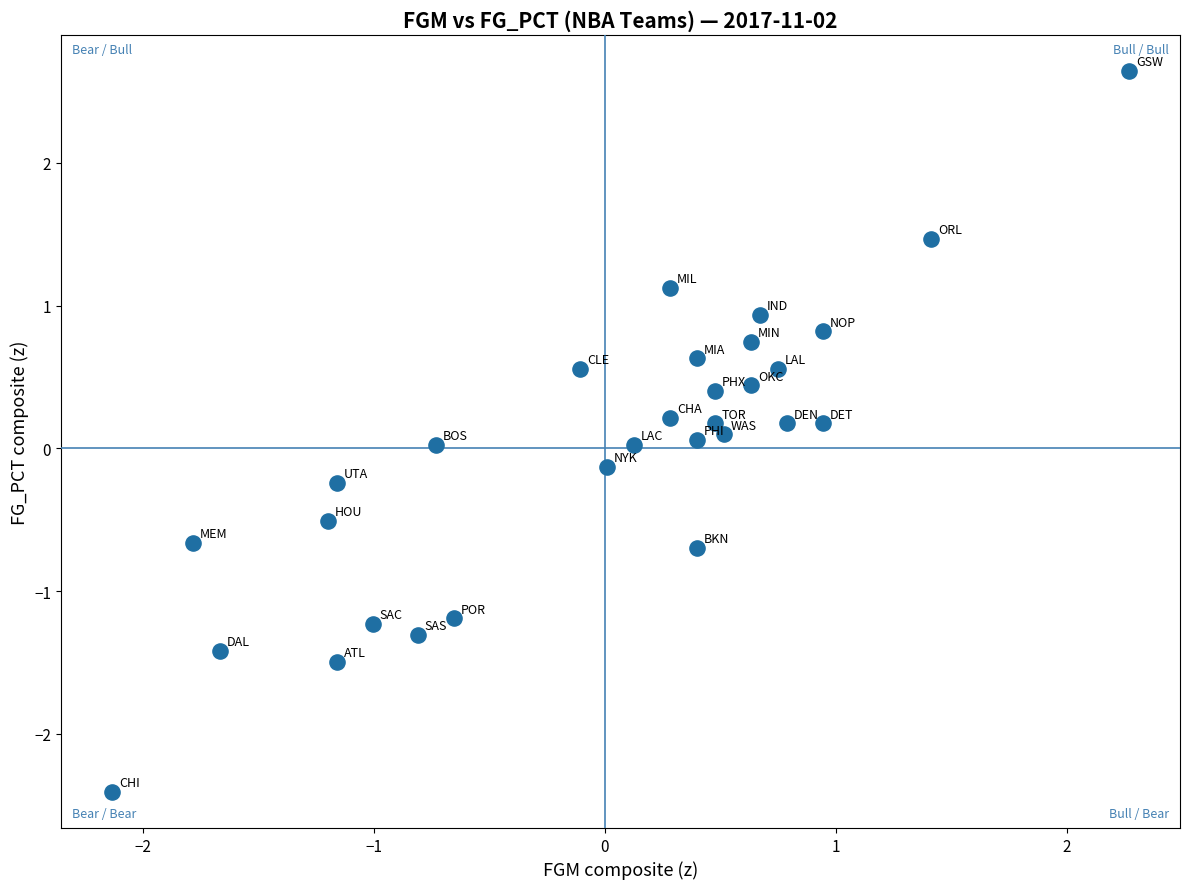

What is the range of X values (max minus min)?

4.4